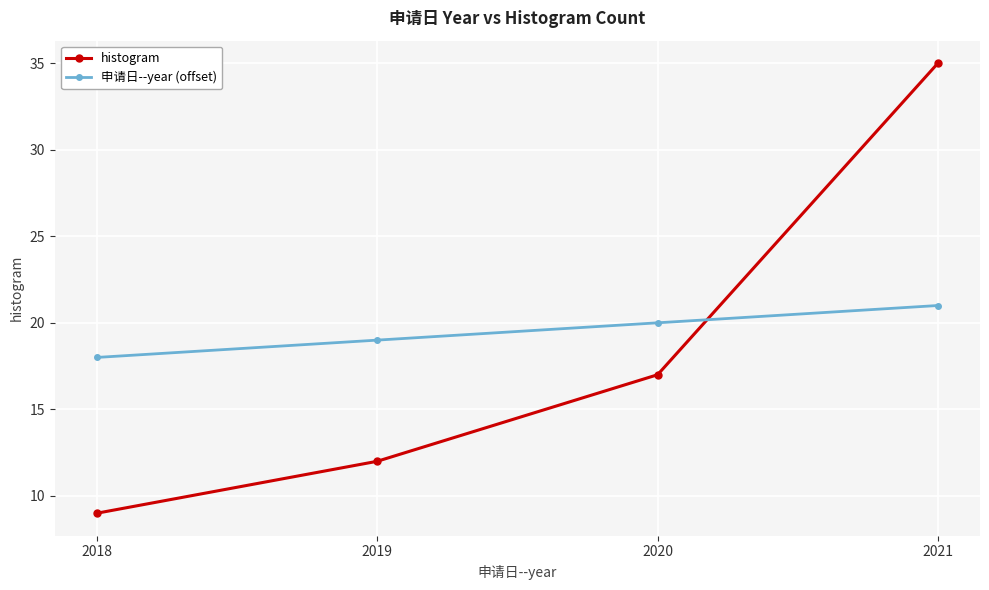

Which series ends up on top after the final intersection of 申请日--year (offset) and histogram?

histogram